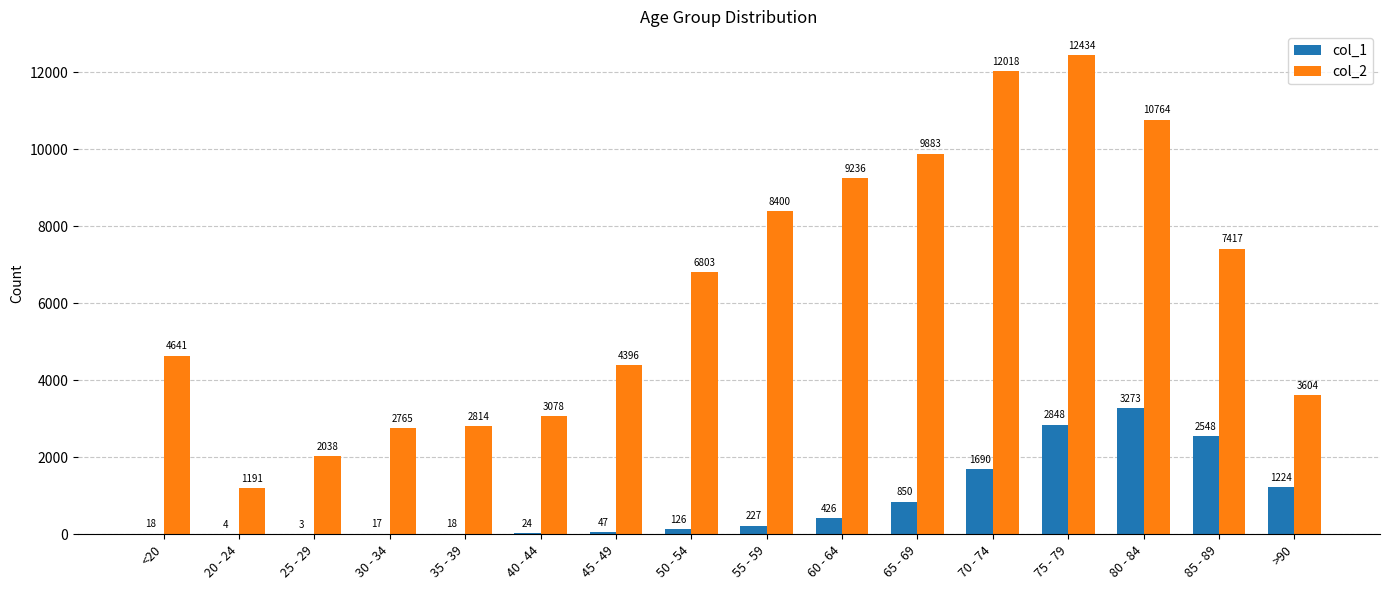

Between 35 - 39 and 65 - 69, which series saw the biggest shift?

col_2